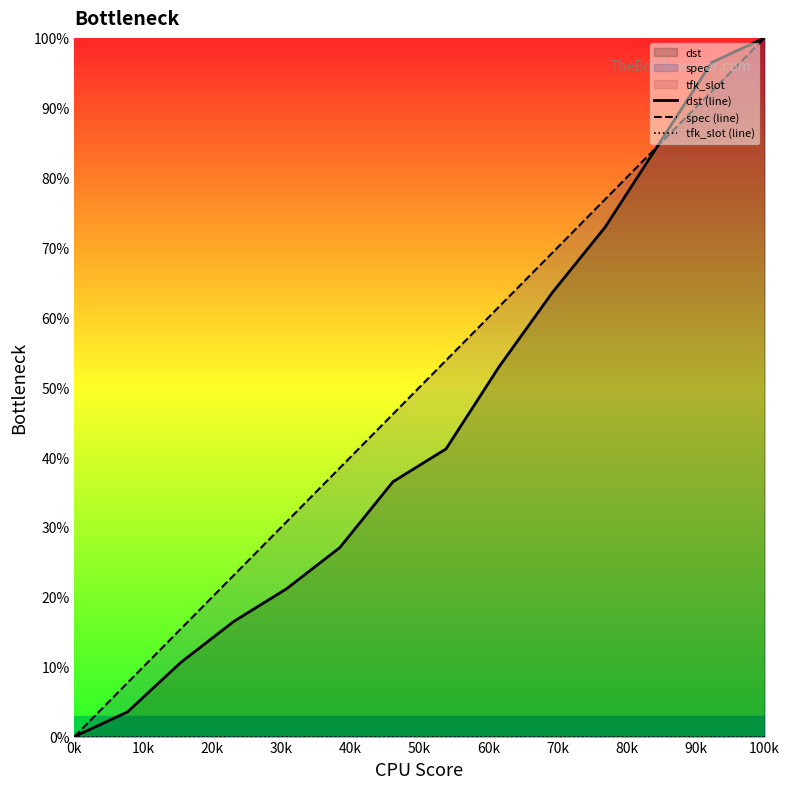

Which series has the largest range (max minus min)?

dst (line)